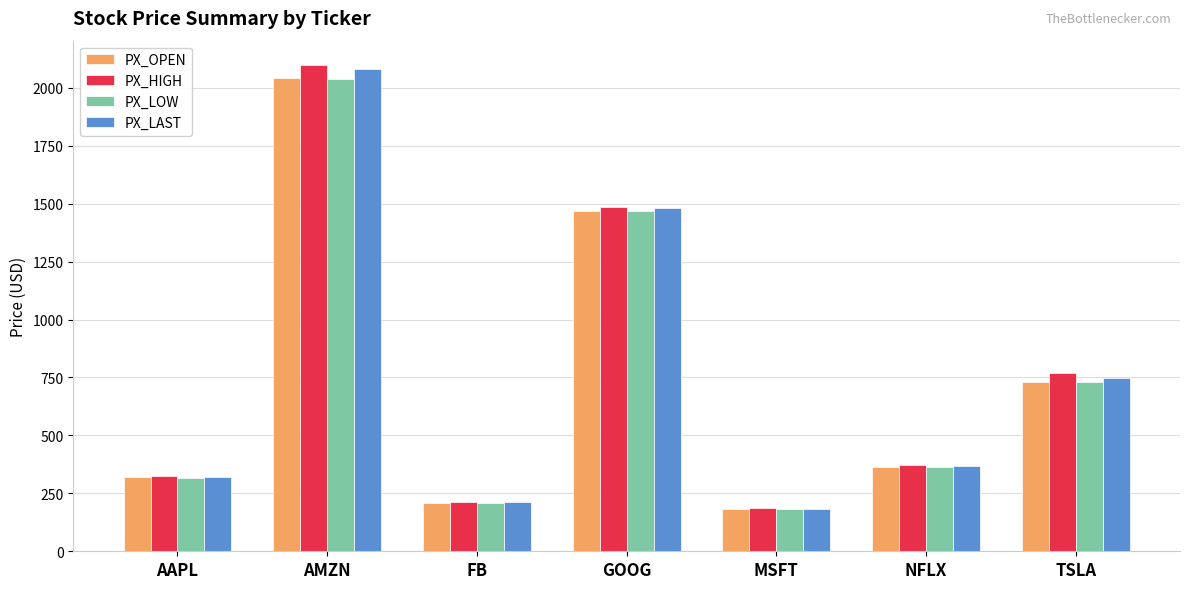

What value does the PX_LAST series have at NFLX?

366.8